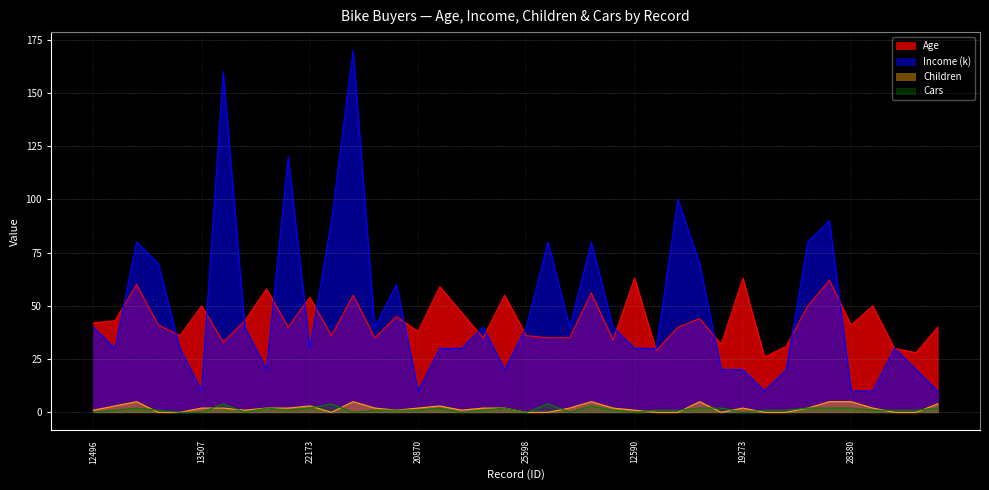

Is it true that Income (k) equals 30 at 12610?

True